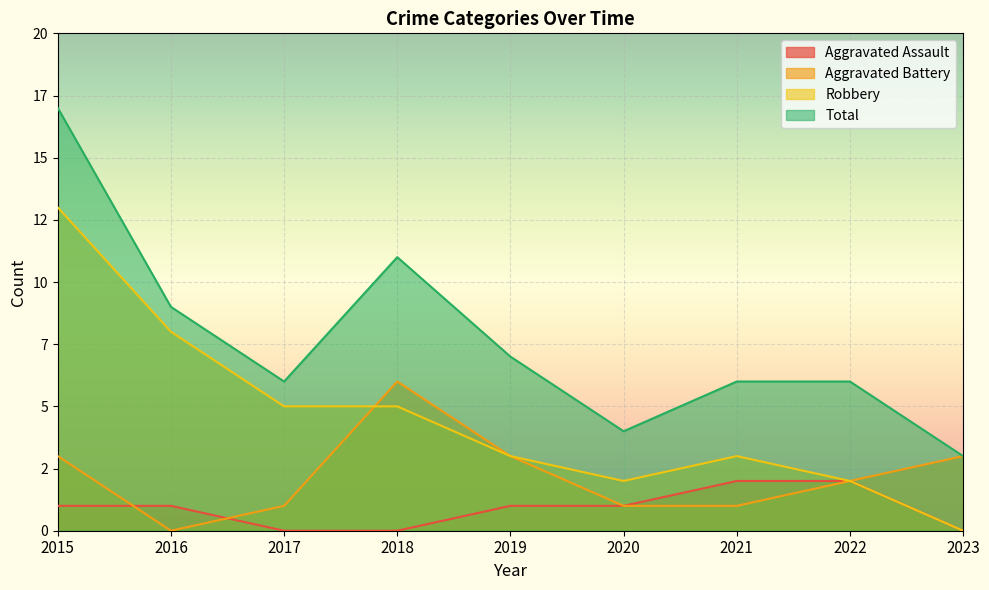

What is the average value of the Aggravated Battery series?

2